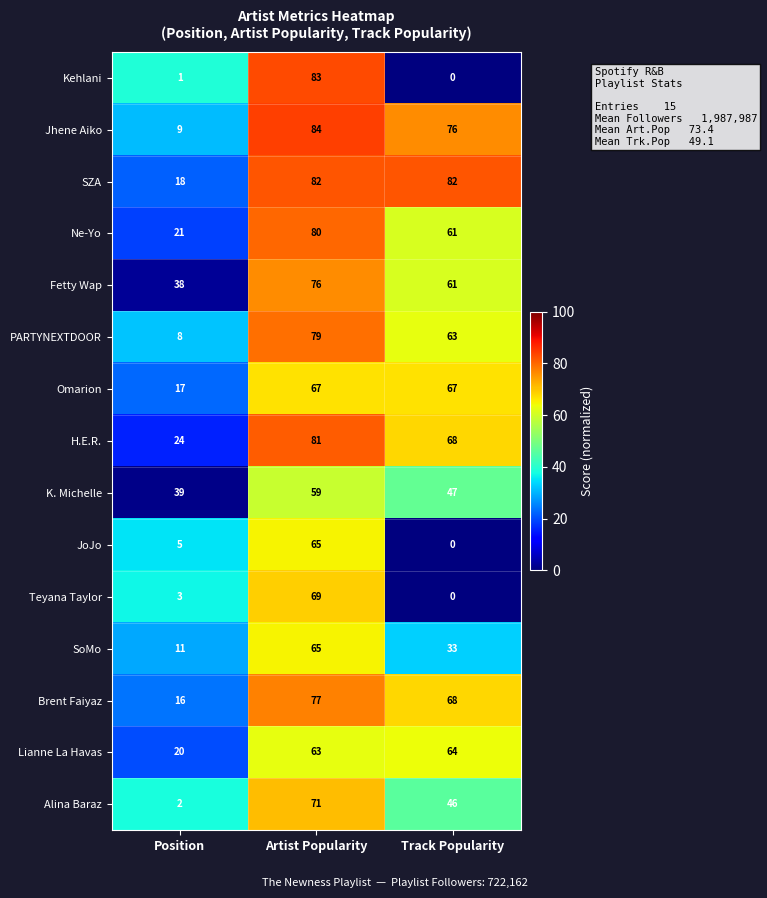

How many distinct data groups are displayed?

15